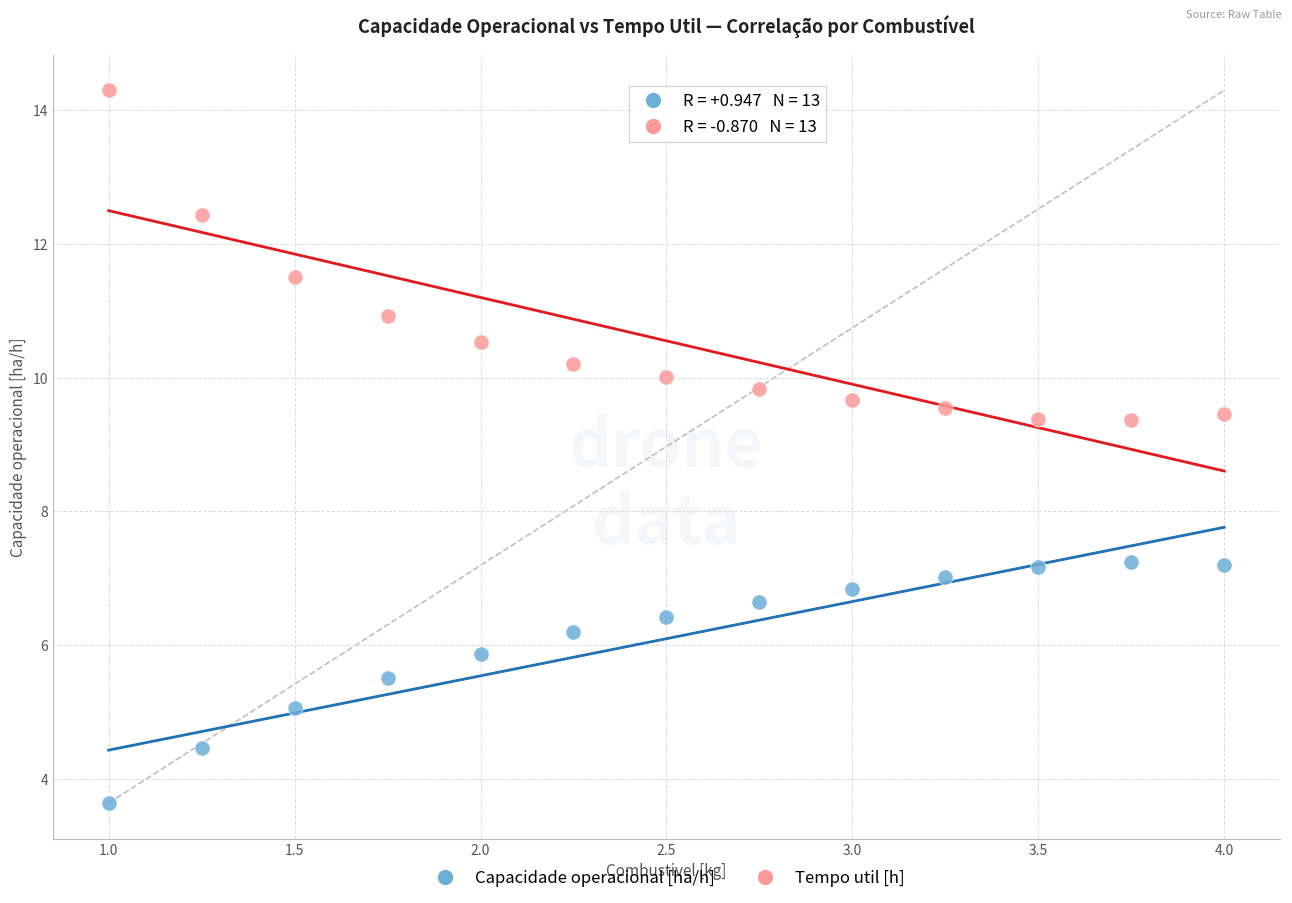

Across all data points, what is the range of X values (max minus min)?

3.0